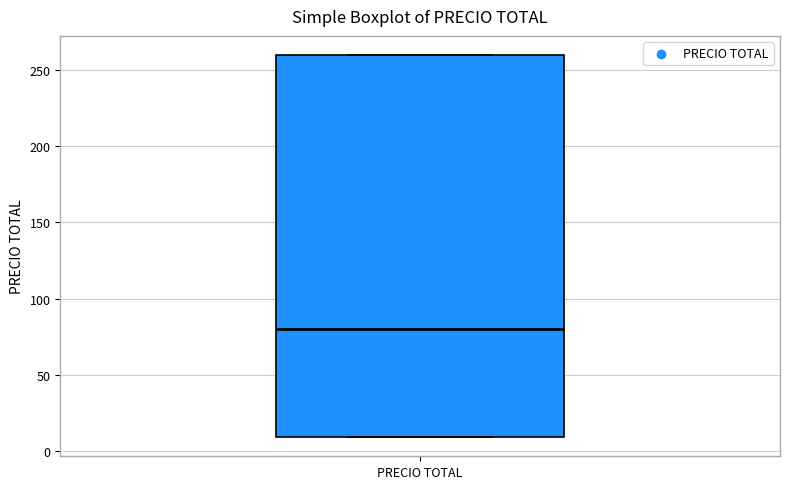

Where is the upper edge of the box for PRECIO TOTAL on the y-axis? The values are not printed on the chart, so give them approximately, as read against the axis.

260